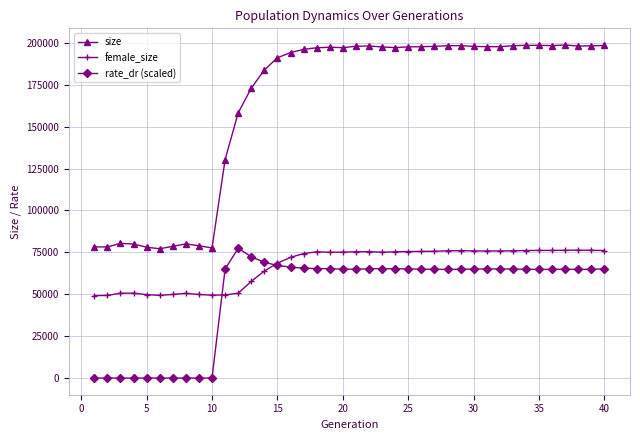

What is the average value of the rate_dr (scaled) series?

49450.4